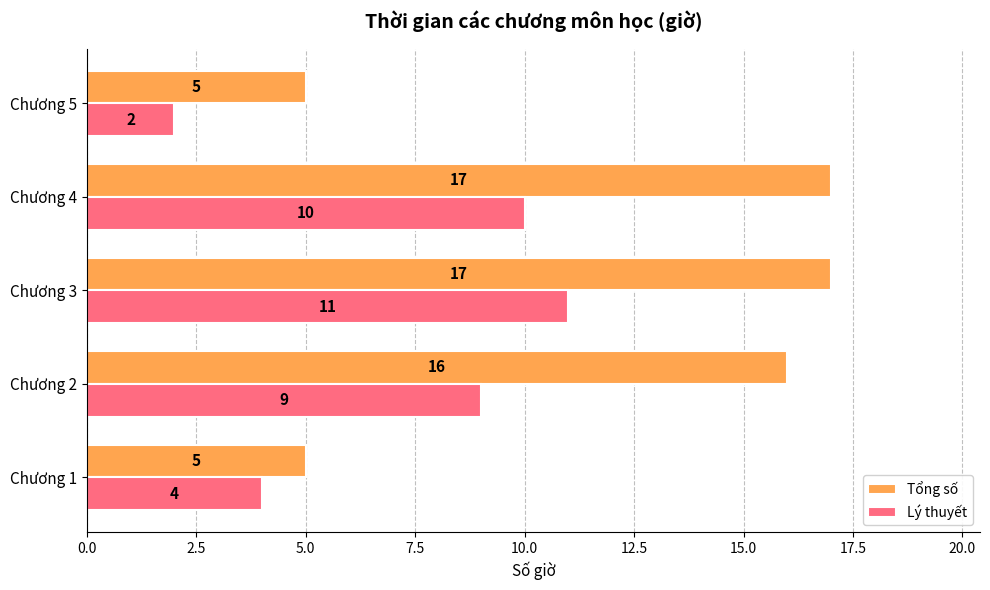

What are all the series names shown in the legend?

Tổng số, Lý thuyết